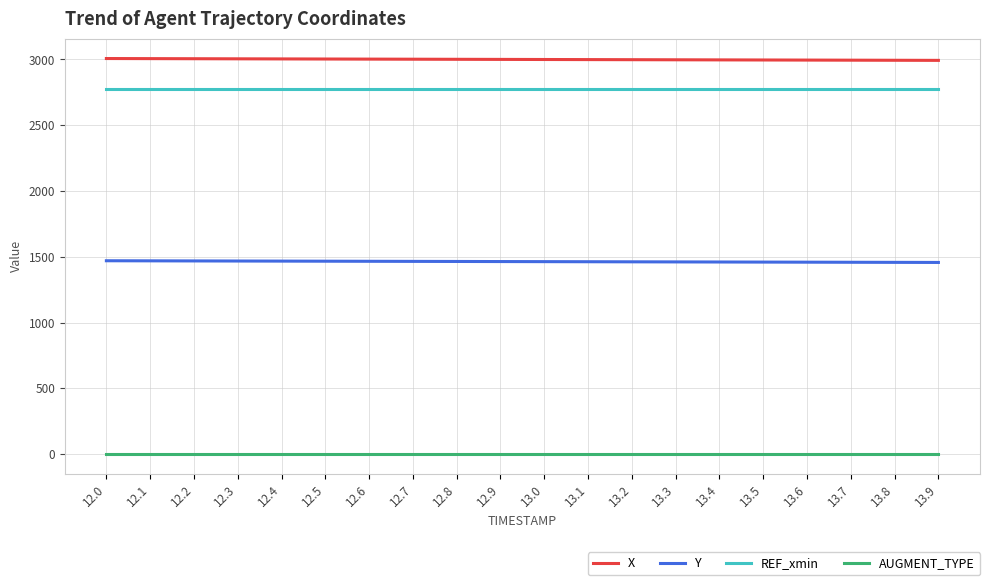

What is the average value of the X series?

2999.8